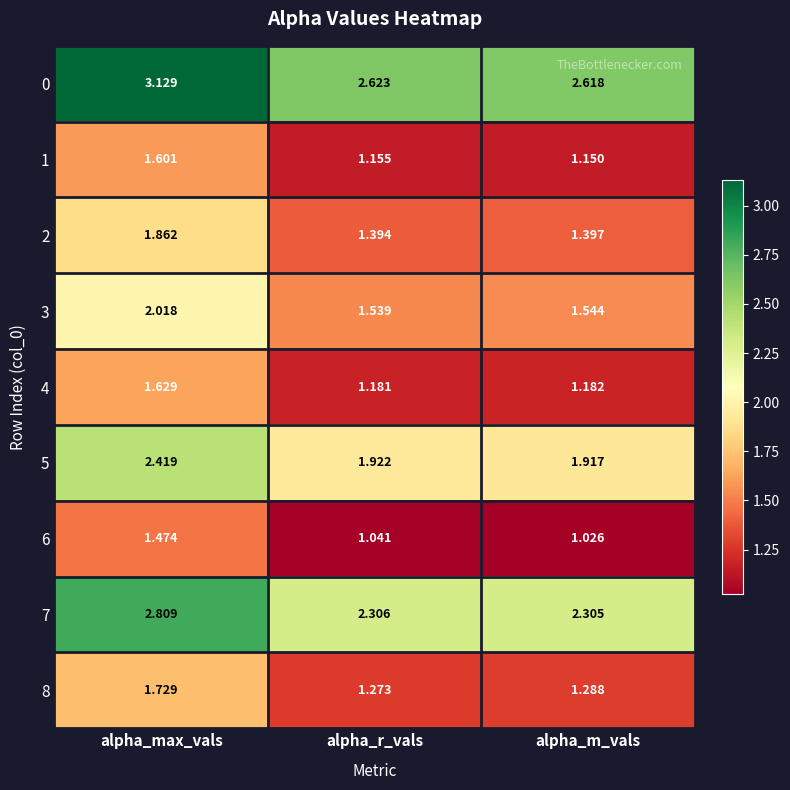

At which label is 0 closest to 2?

alpha_m_vals